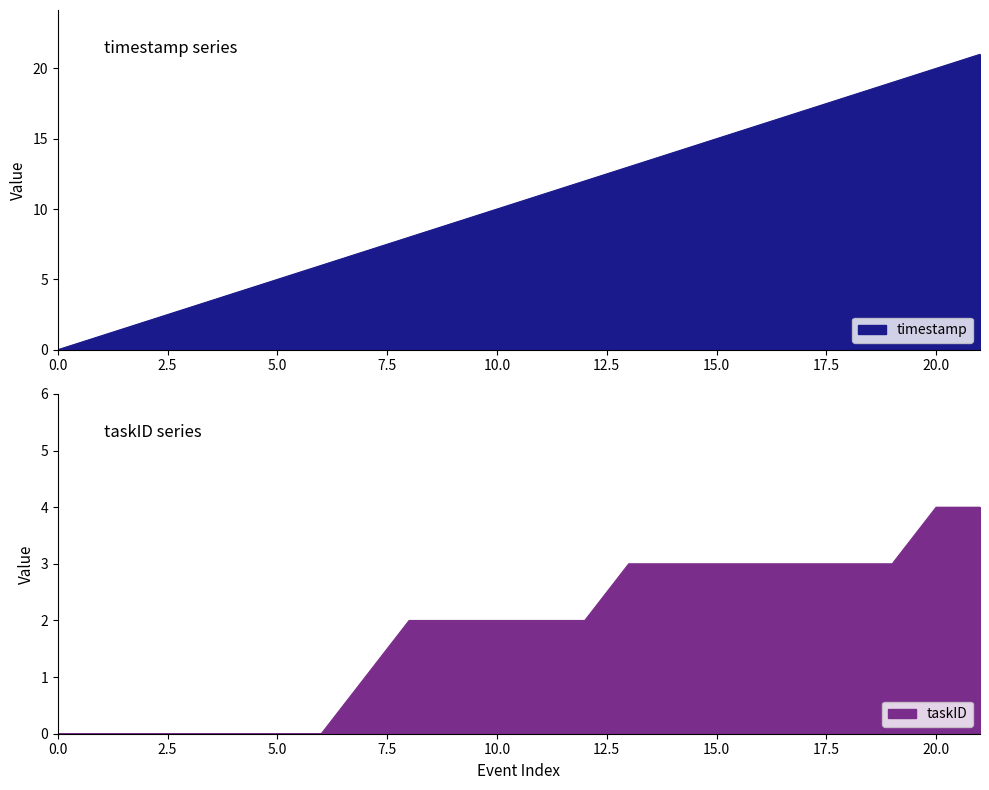

At how many categories does at least one series exceed 20?

1